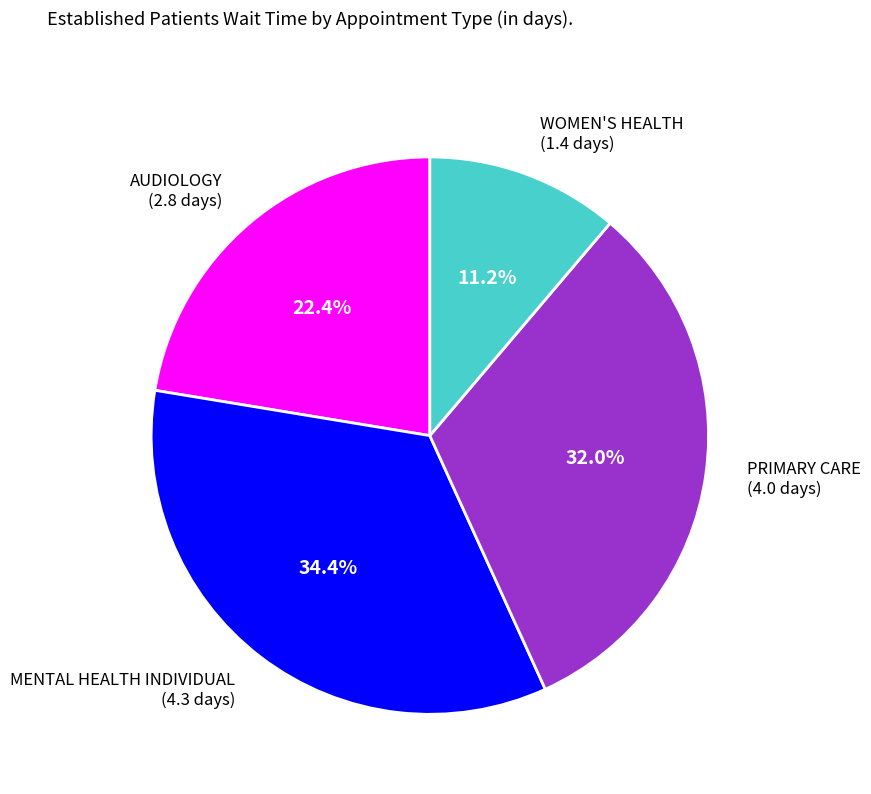

To the nearest percent, what is the difference between the largest and smallest slice percentages?

23%